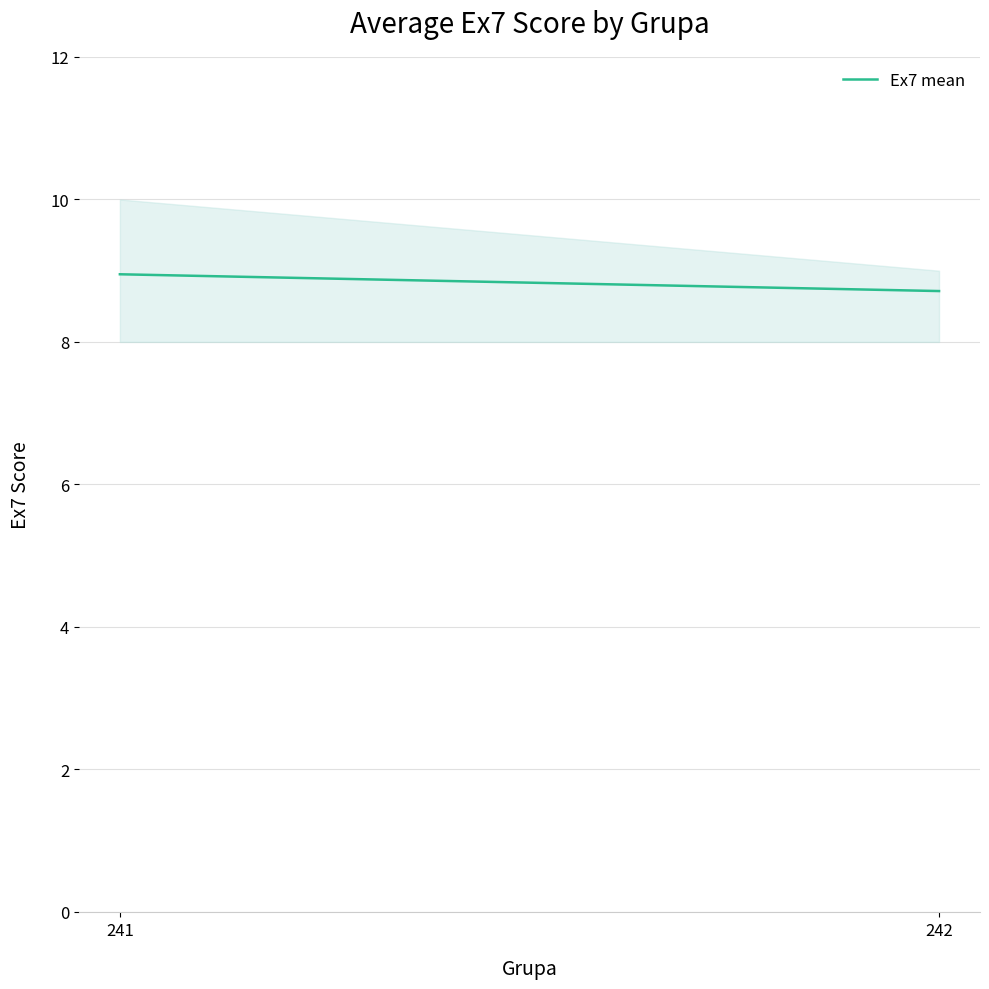

Which category has the lowest value across all series?

242